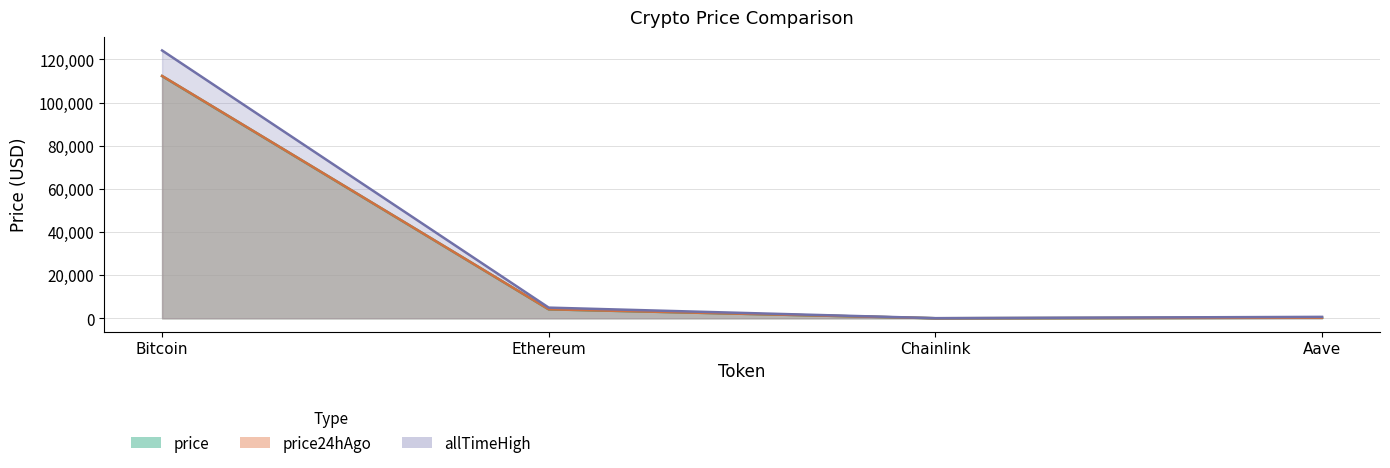

What is the label of the 1st point from the left?

Bitcoin